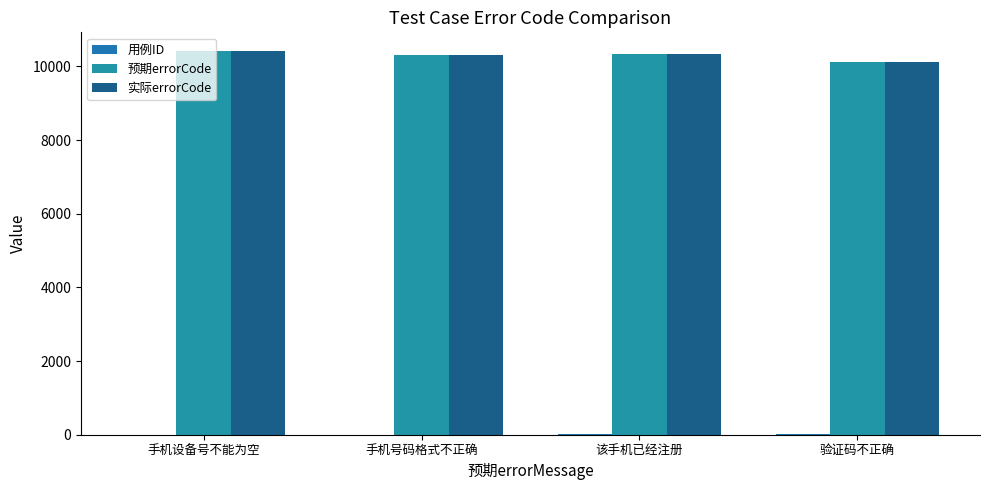

How many series are shown in this chart?

3